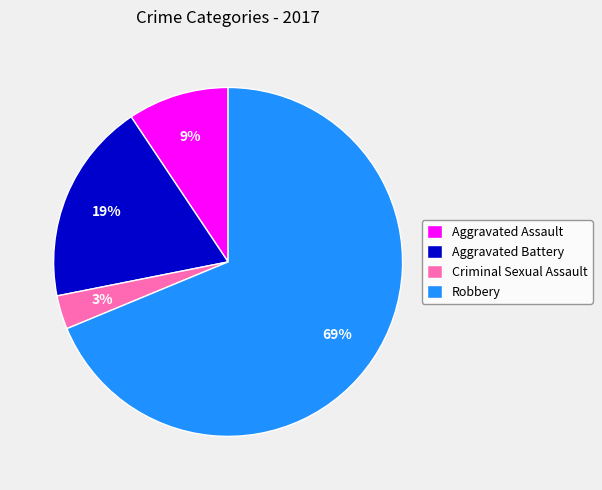

To the nearest percent, what is the average slice percentage?

25%